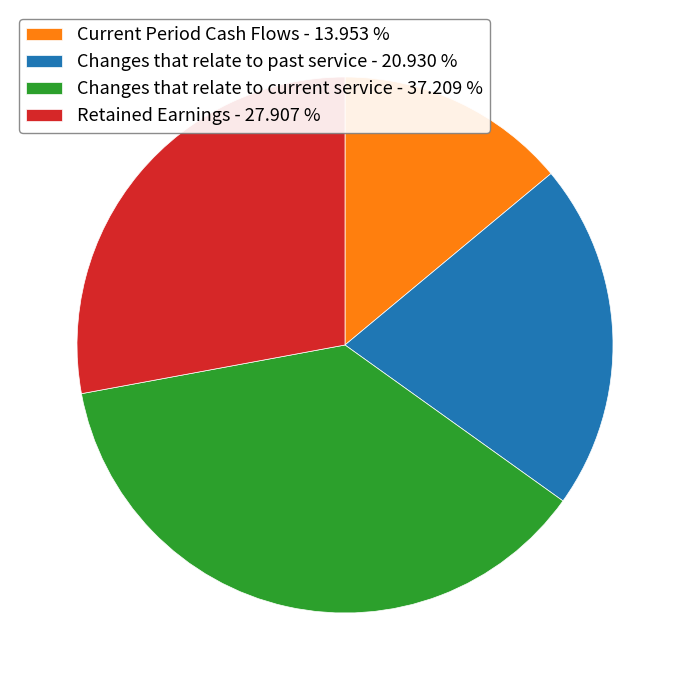

Is Current Period Cash Flows the majority of the pie?

No